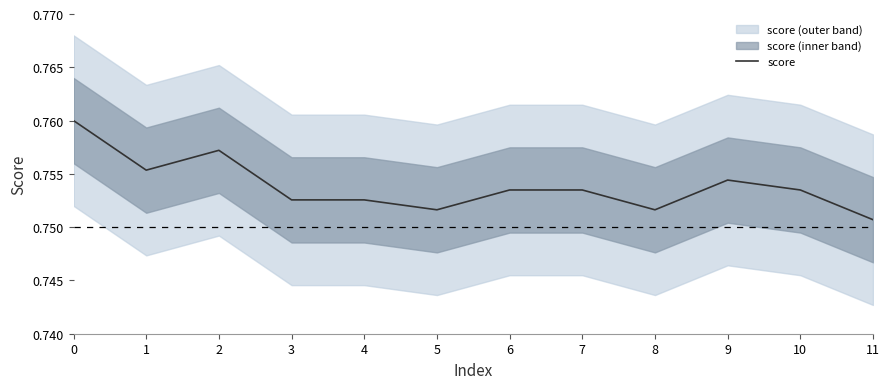

How many points are higher than both their immediate neighbors (excluding endpoints)?

2